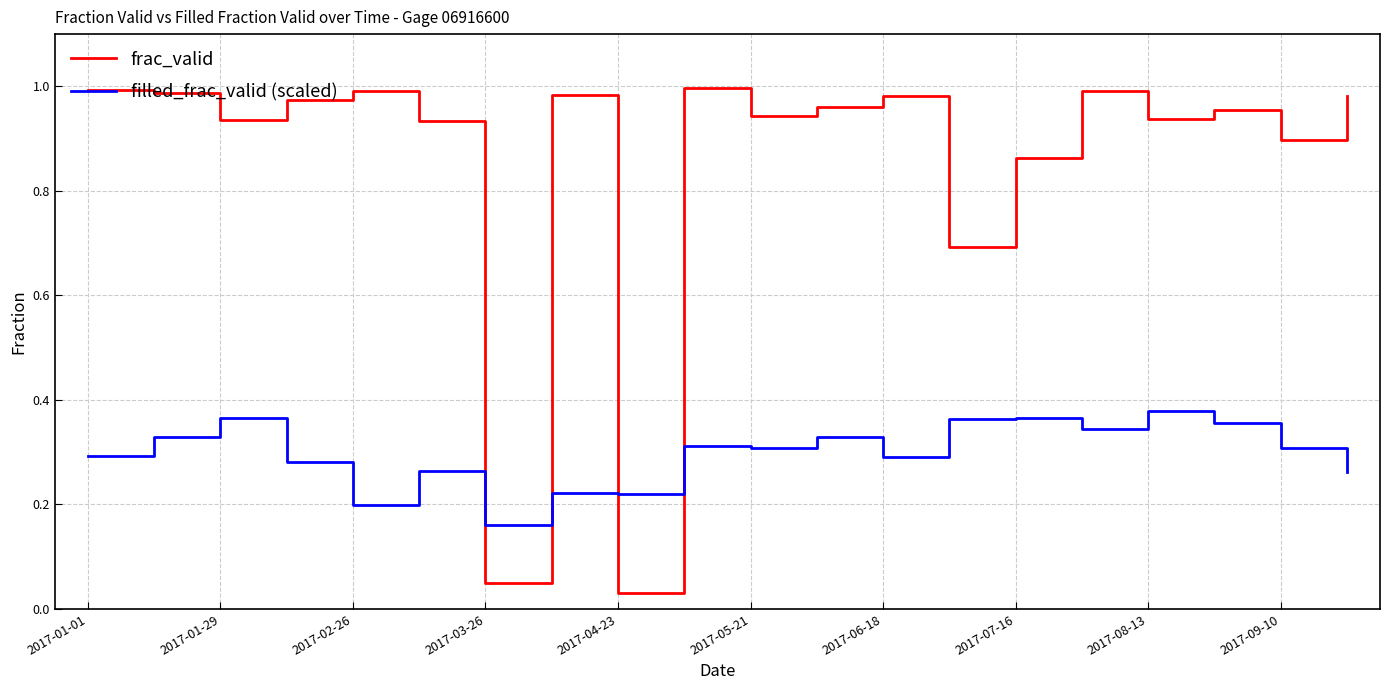

How many times do filled_frac_valid (scaled) and frac_valid cross each other?

4